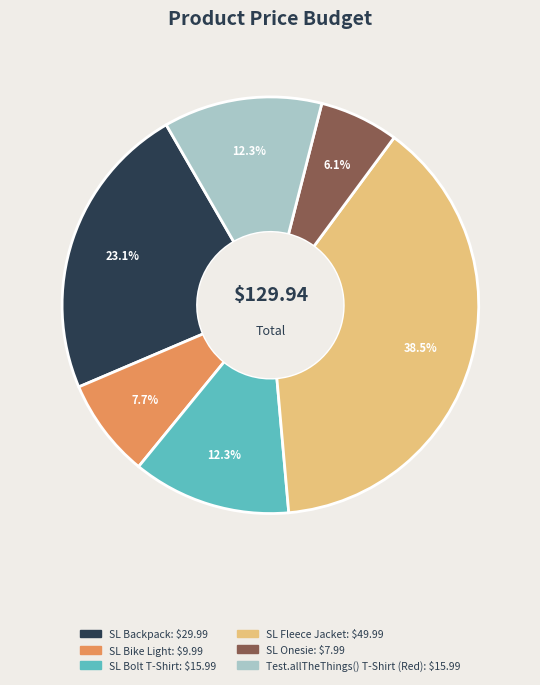

Does any single category account for the majority?

No